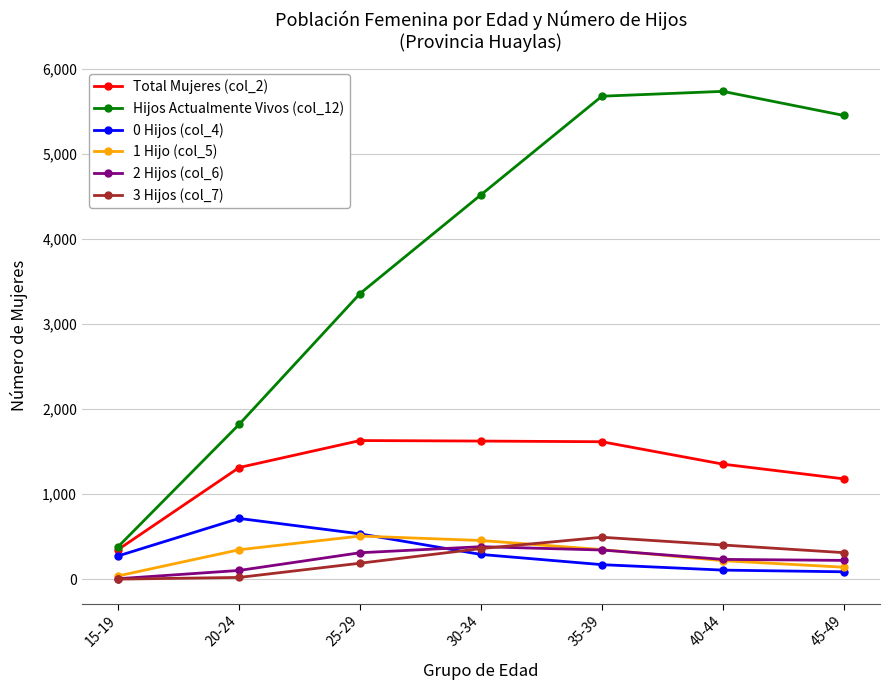

What is the minimum value shown in the chart?

2